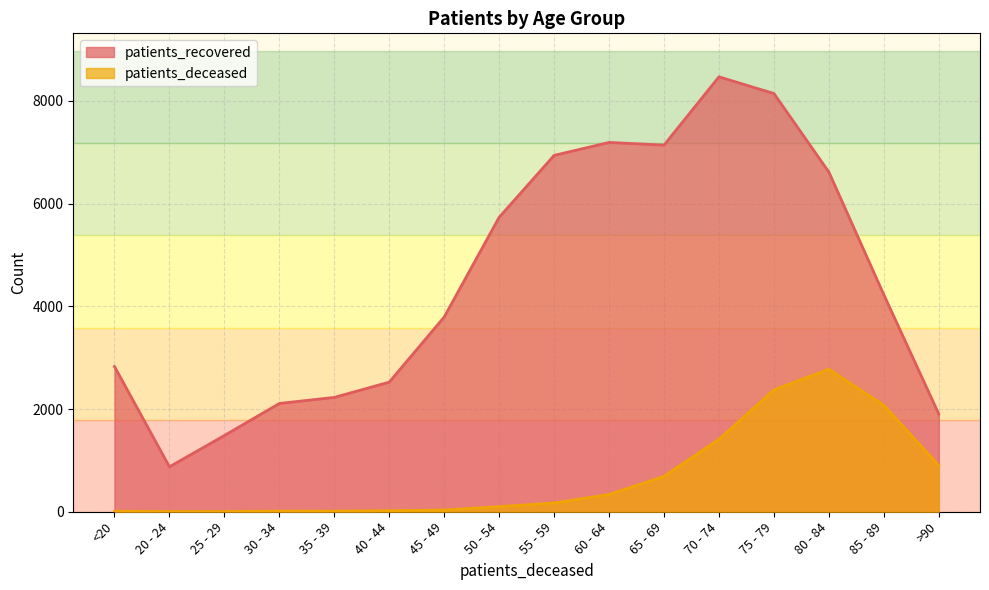

Is the value of patients_recovered at <20 greater than the value of patients_deceased at 60 - 64?

Yes